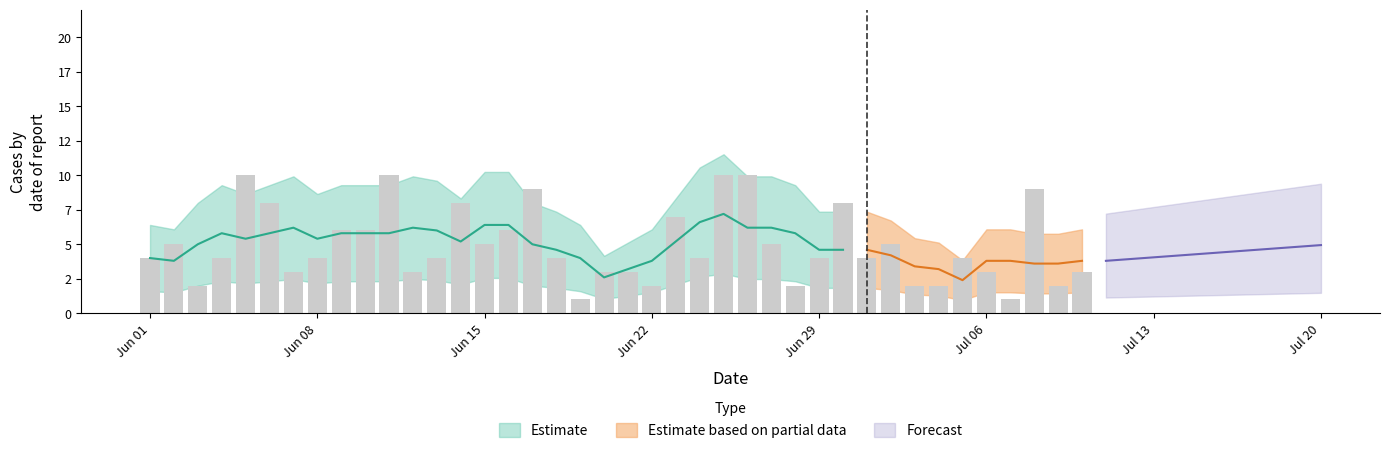

What is the change in value from 2015-06-17 to 2015-07-07?

-8